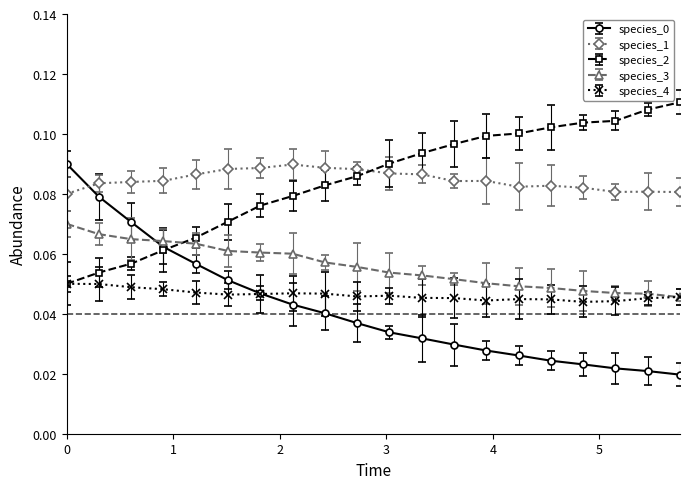

True or false: species_1 and species_4 cross at least once.

False